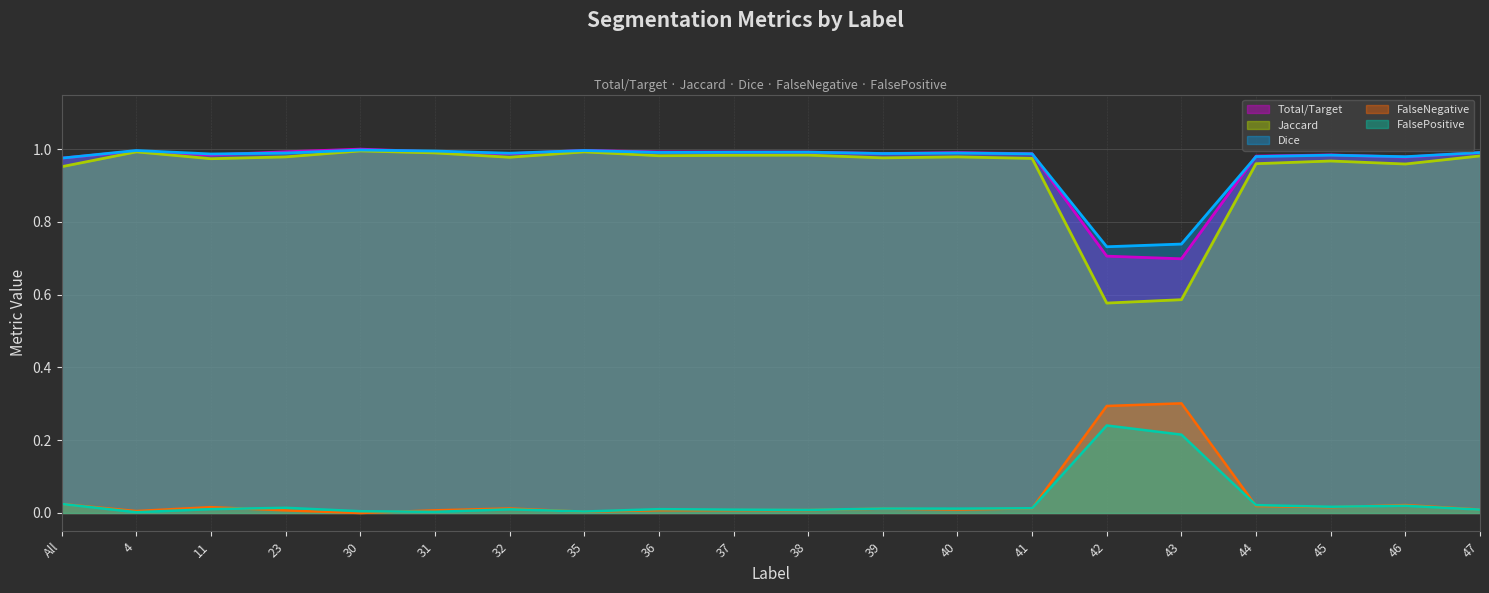

True or false: FalseNegative (line) has more than 2 points higher than both neighbors.

True